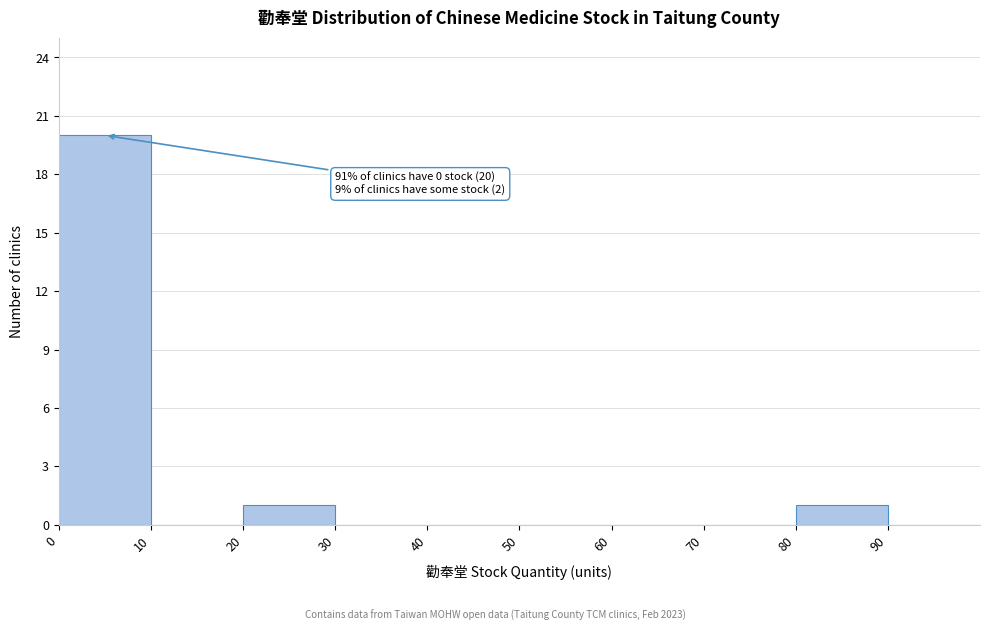

Which range on the x-axis has the tallest bar?

0 to 10